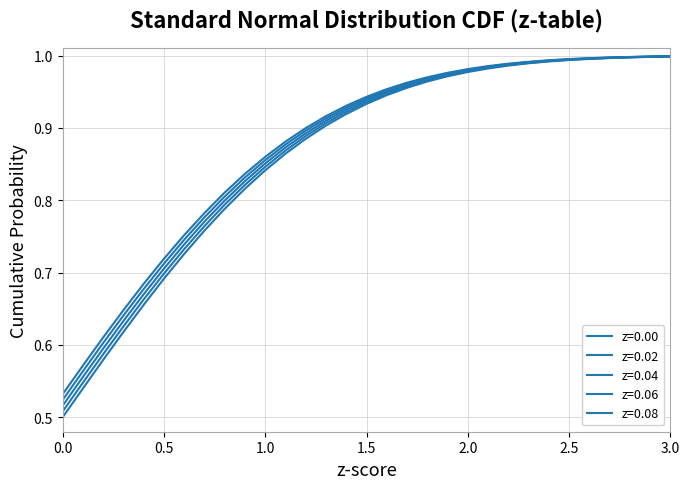

Is this an area chart (filled region under the line)?

No